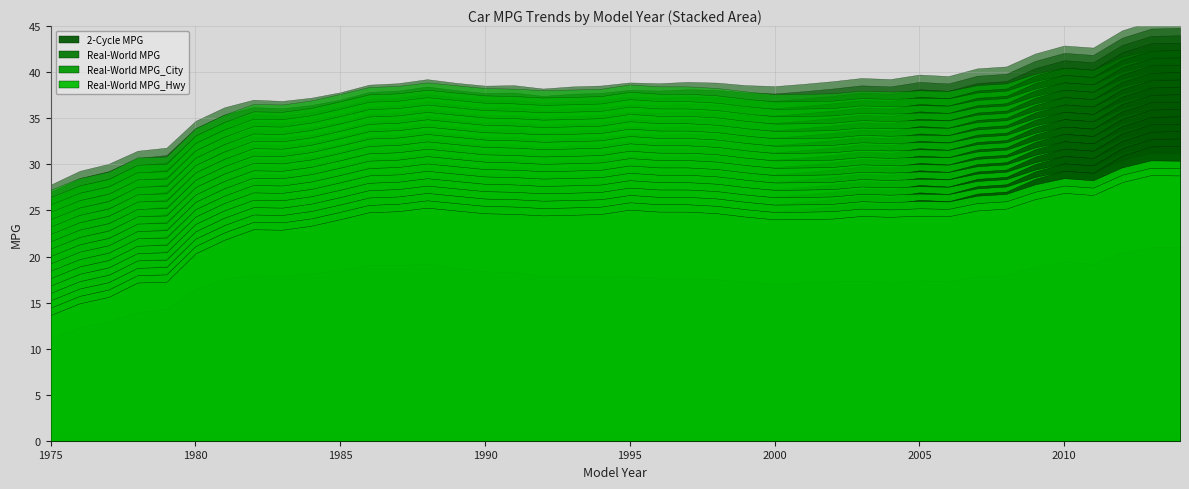

Which has a higher value, 1981 or 1988?

1988